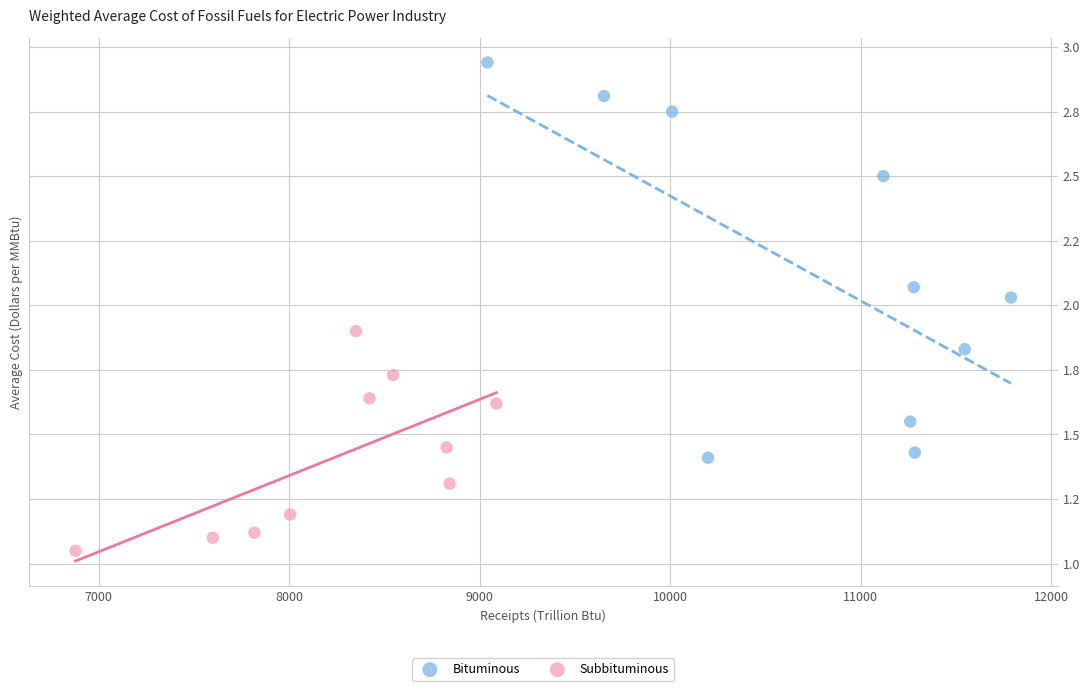

Which series contains the lowest Y value?

Subbituminous